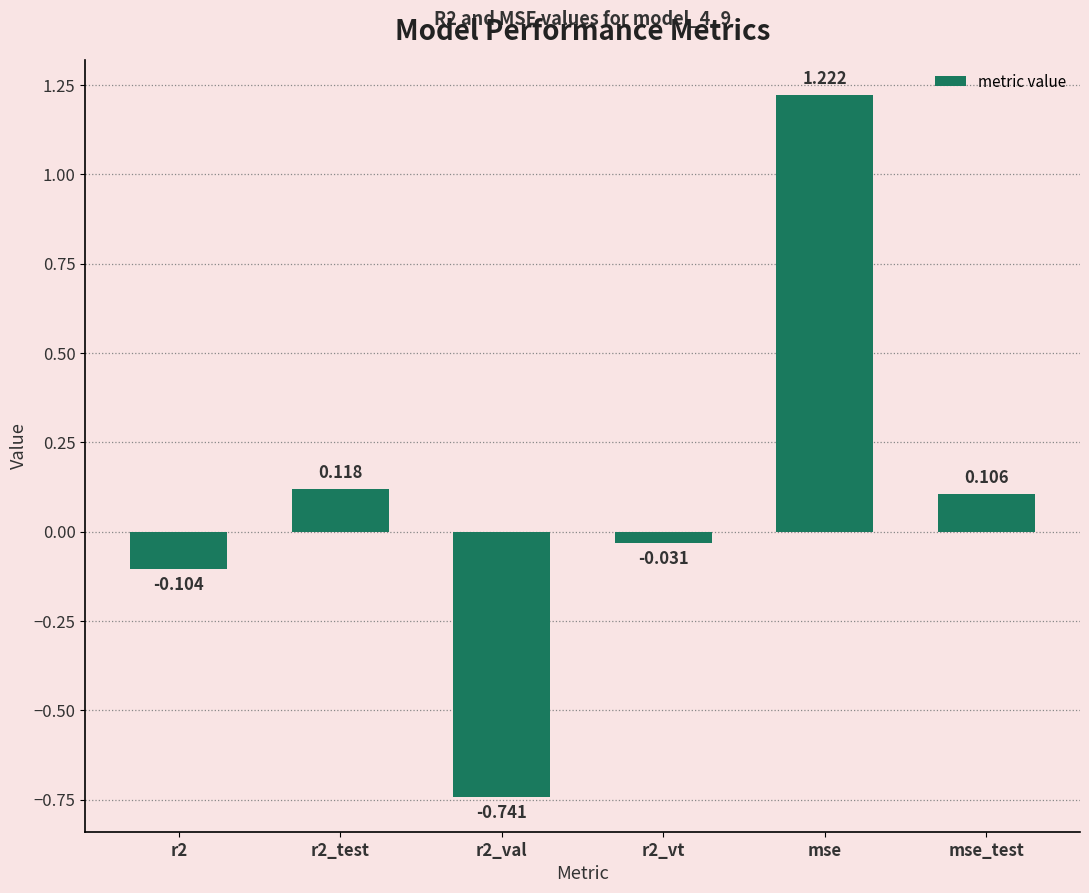

At which category does the chart reach its peak across all series?

mse